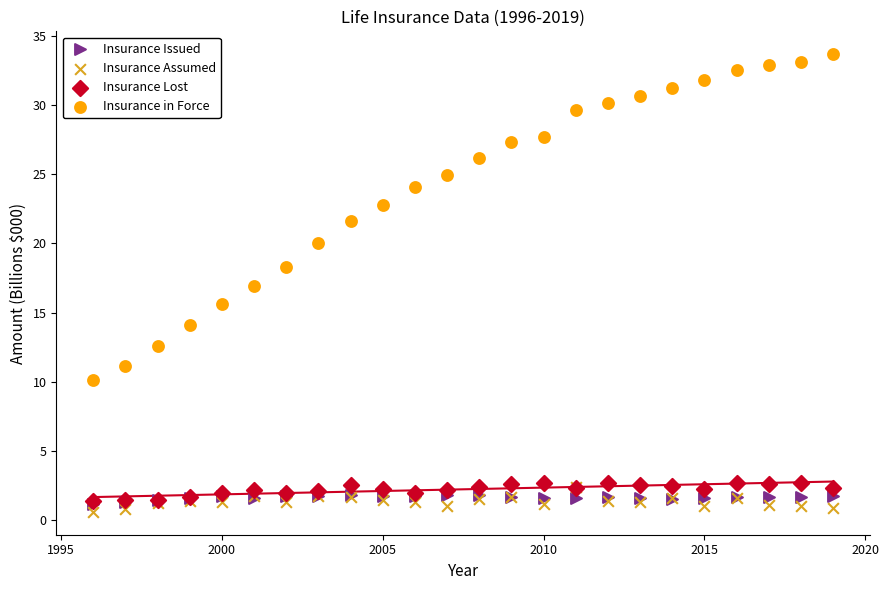

What are all the series names shown in the legend?

Insurance Issued, Insurance Assumed, Insurance Lost, Insurance in Force